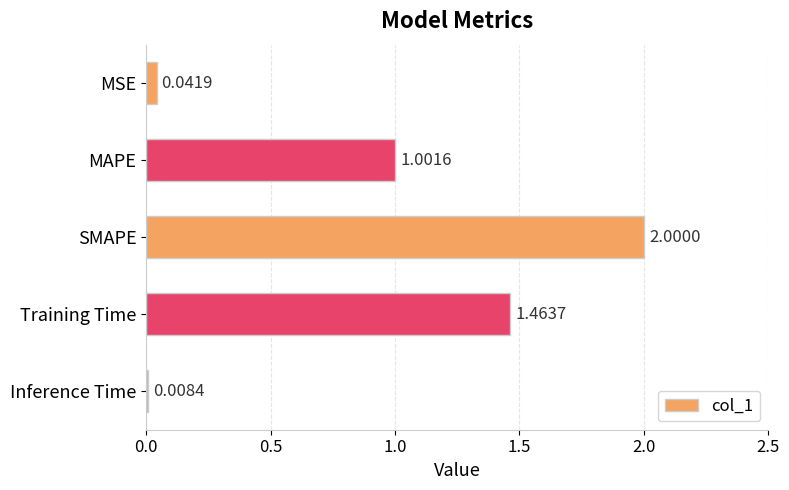

How many bars are there in total?

5